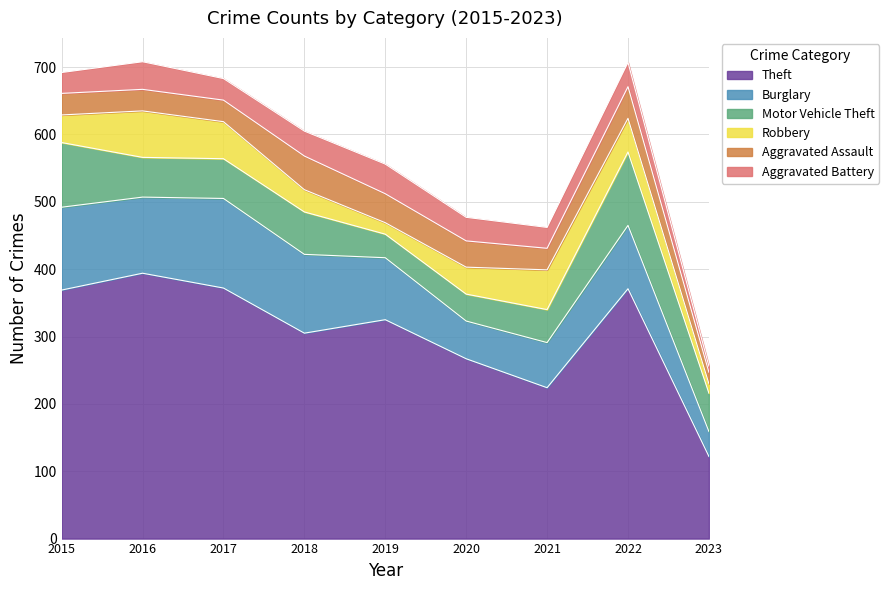

What is the difference between the highest and lowest values at 2022?

335